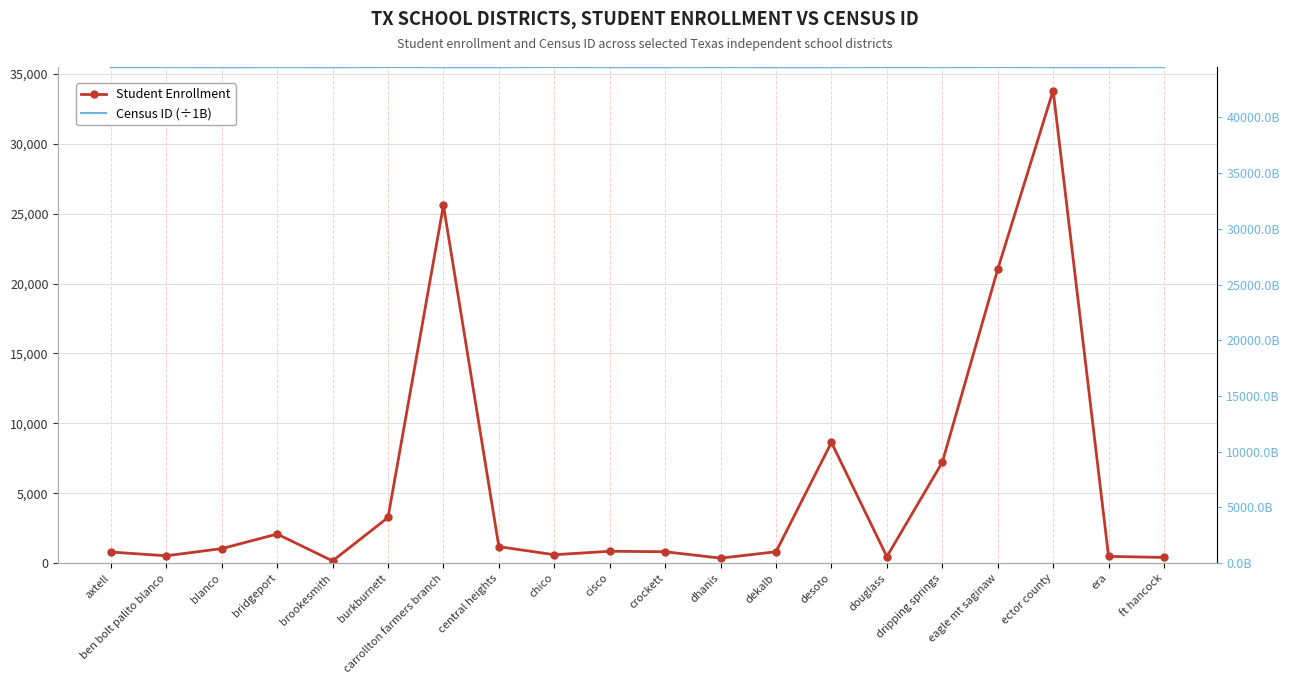

True or false: Census ID (÷1B) and Student Enrollment cross at least once.

False